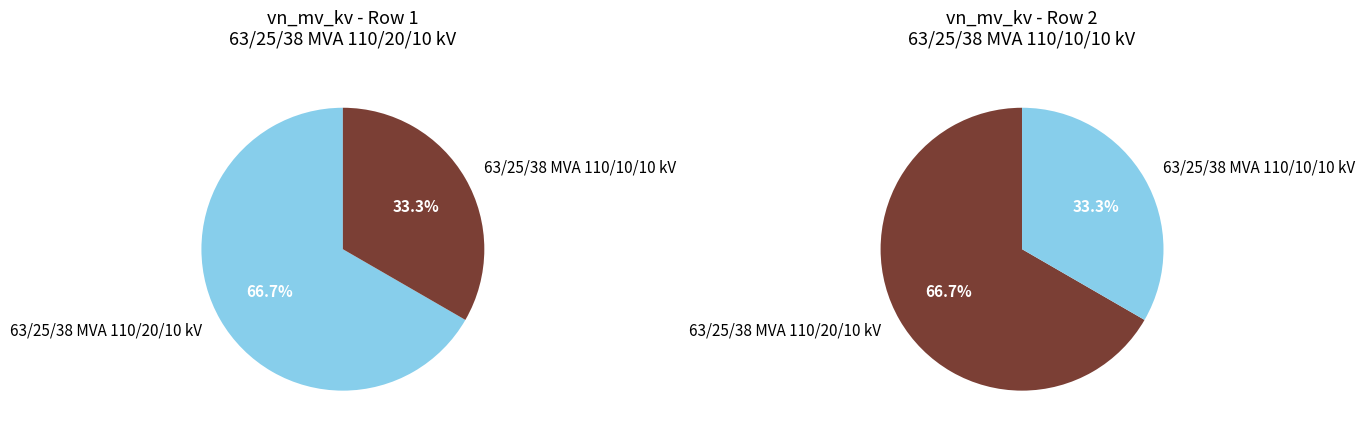

Between 63/25/38 MVA 110/20/10 kV and 63/25/38 MVA 110/10/10 kV, which is larger?

63/25/38 MVA 110/20/10 kV